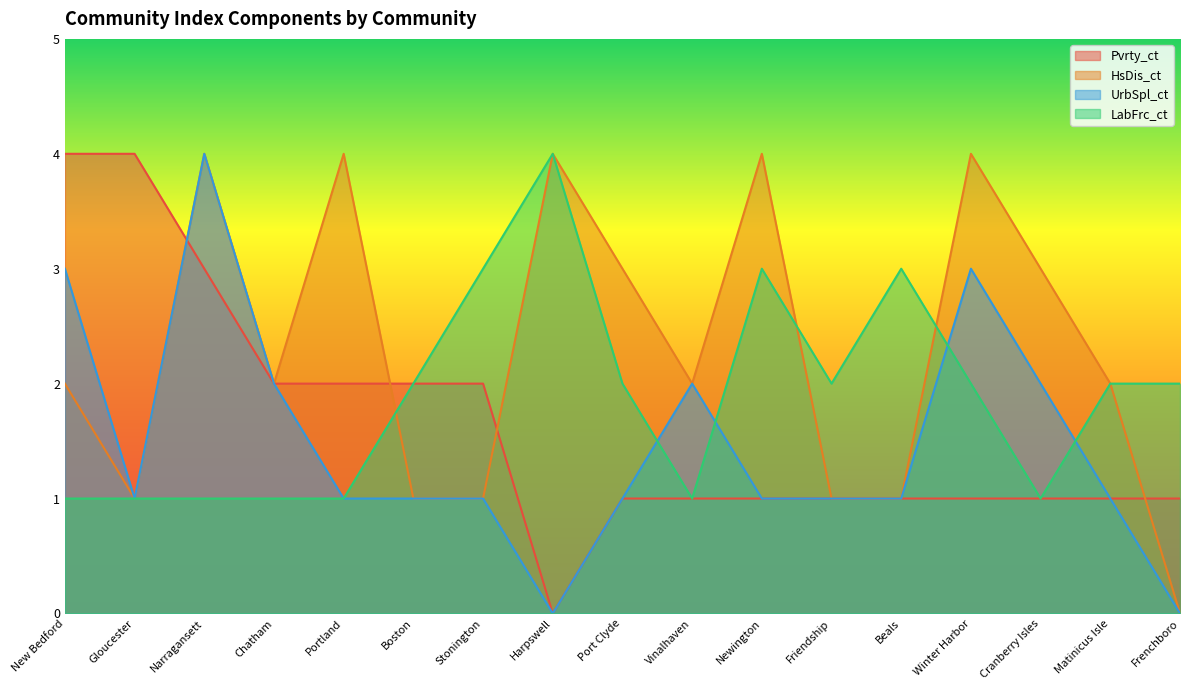

List the labels in order of HsDis_ct value, largest first.

Narragansett, Portland, Harpswell, Newington, Winter Harbor, Port Clyde, Cranberry Isles, New Bedford, Chatham, Vinalhaven, Matinicus Isle, Gloucester, Boston, Stonington, Friendship, Beals, Frenchboro